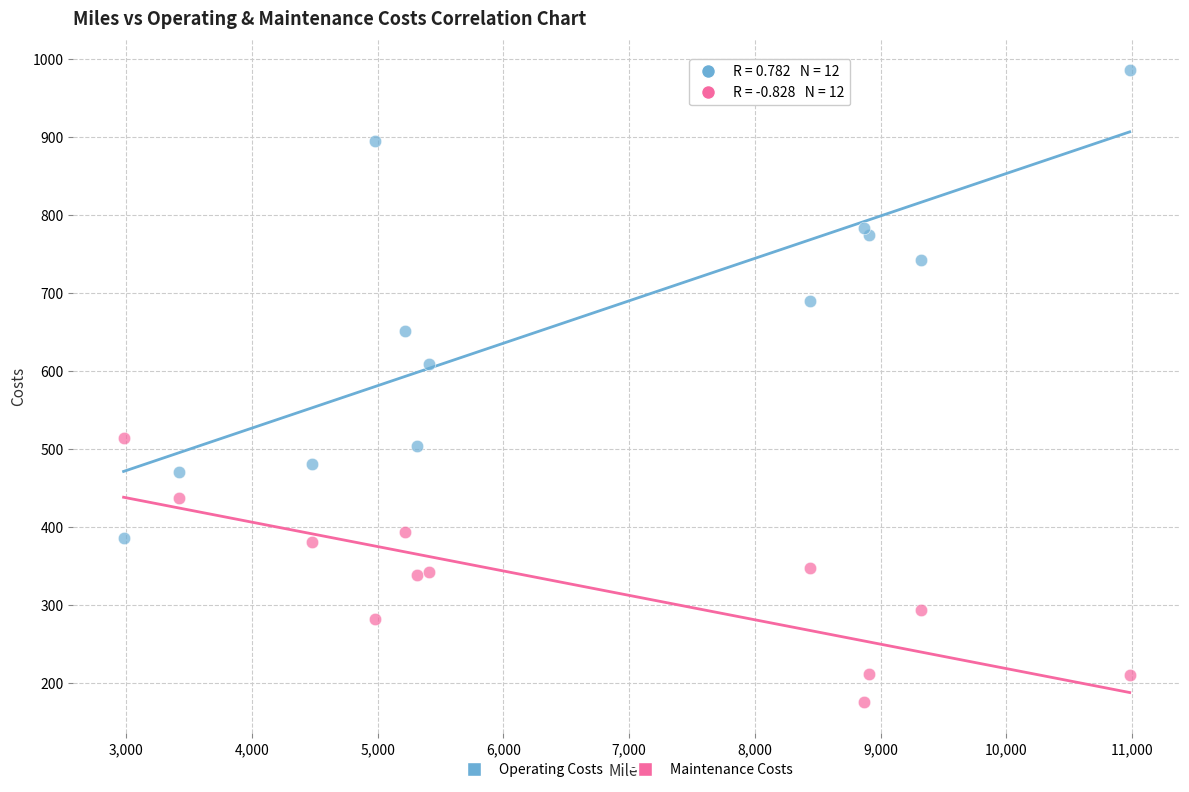

Which series has the widest spread of Y values?

Operating Costs